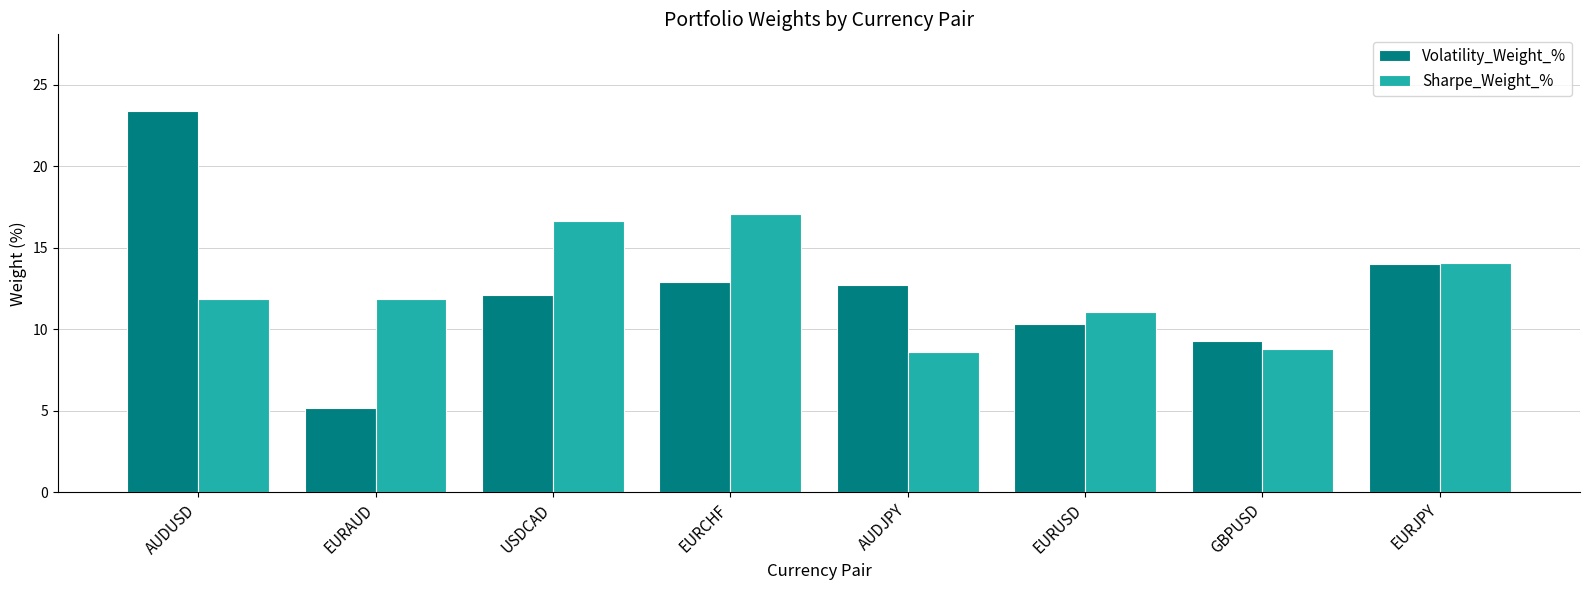

Which series has the largest range (max minus min)?

Volatility_Weight_%